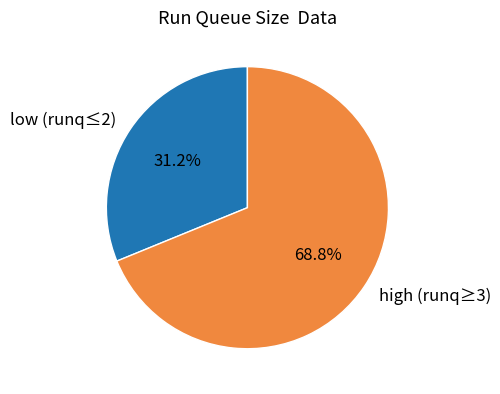

Which slice is the largest?

high (runq≥3)